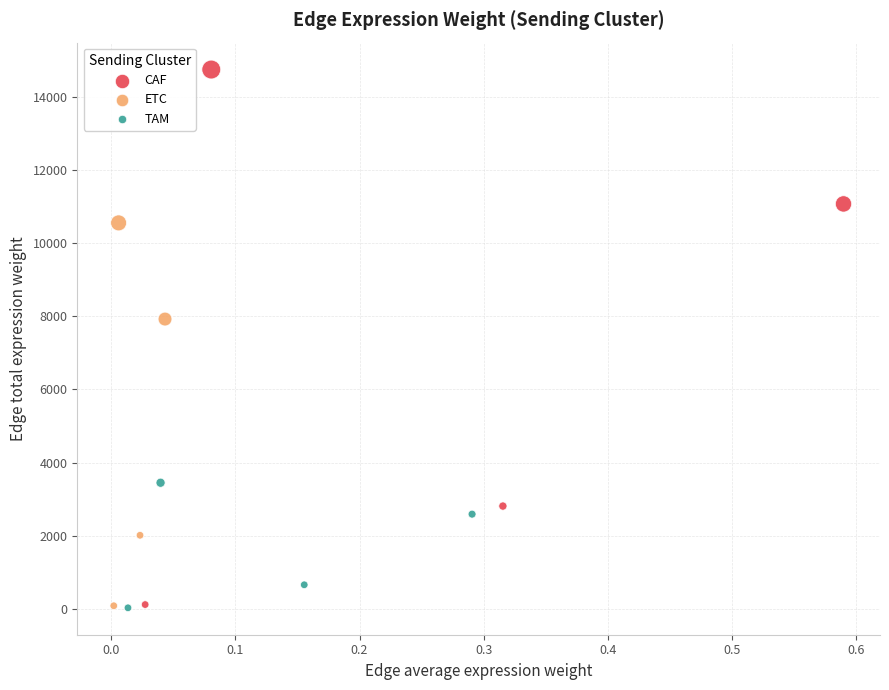

What are all the series names shown in the legend?

CAF, ETC, TAM